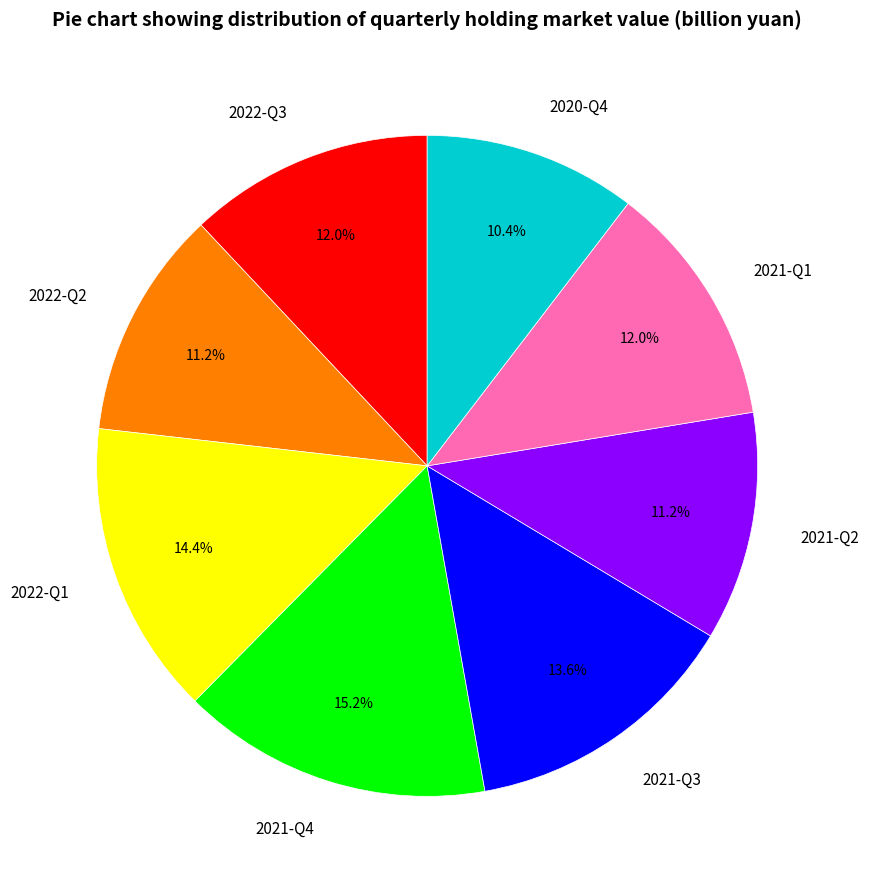

How many slices are in this pie chart?

8